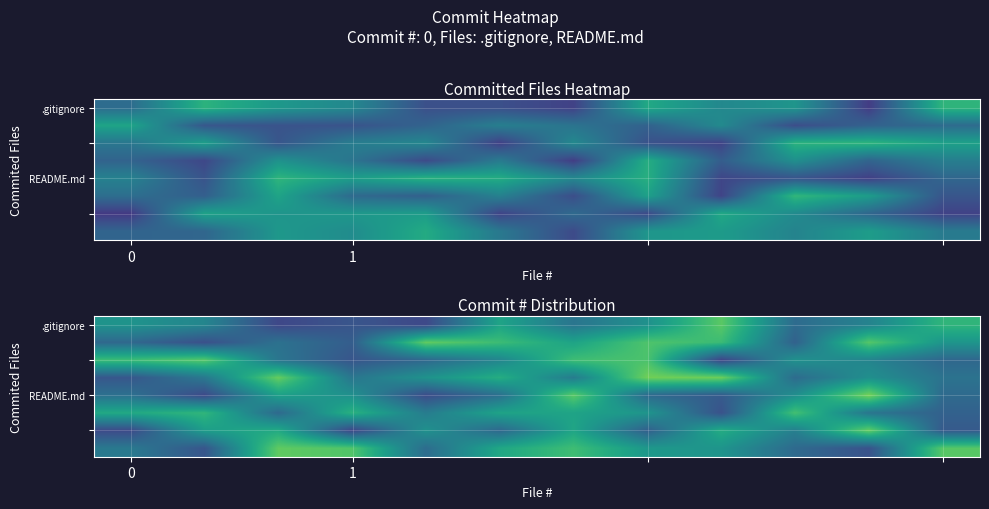

What is the spread (max minus min) of values at 6?

0.1